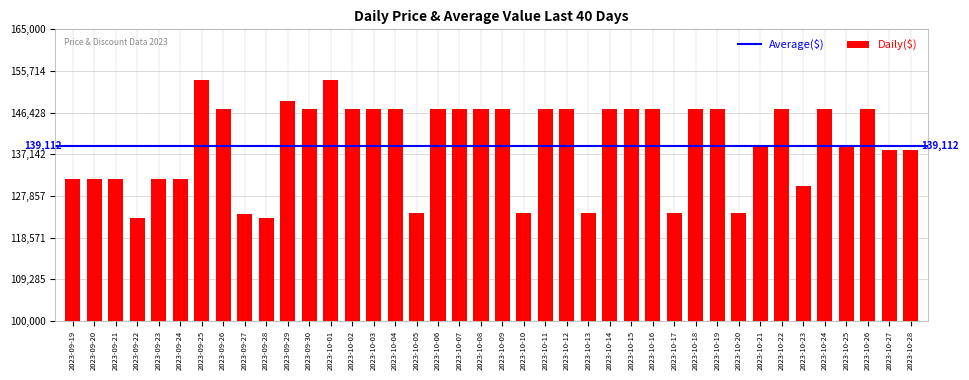

What is the minimum value shown in the chart?

122900